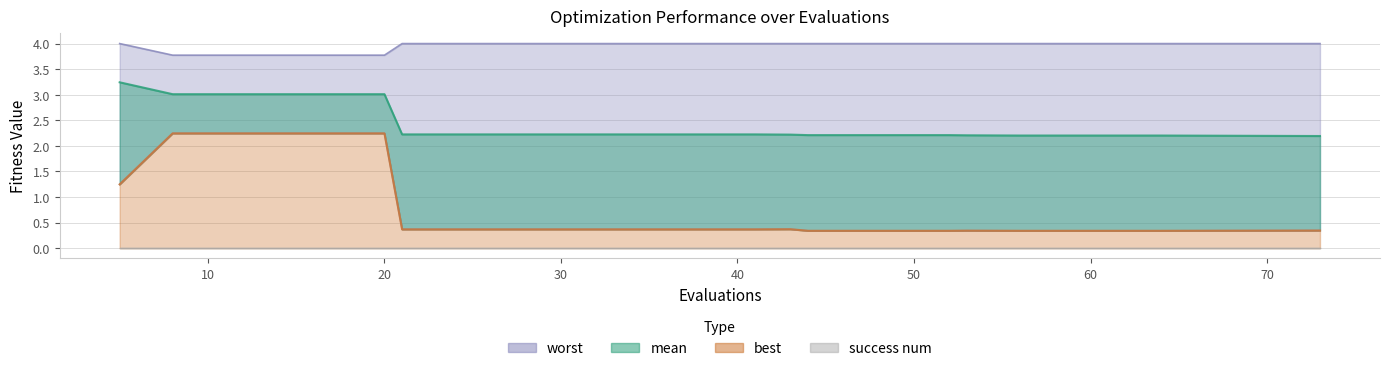

At how many categories does at least one series exceed 3?

20